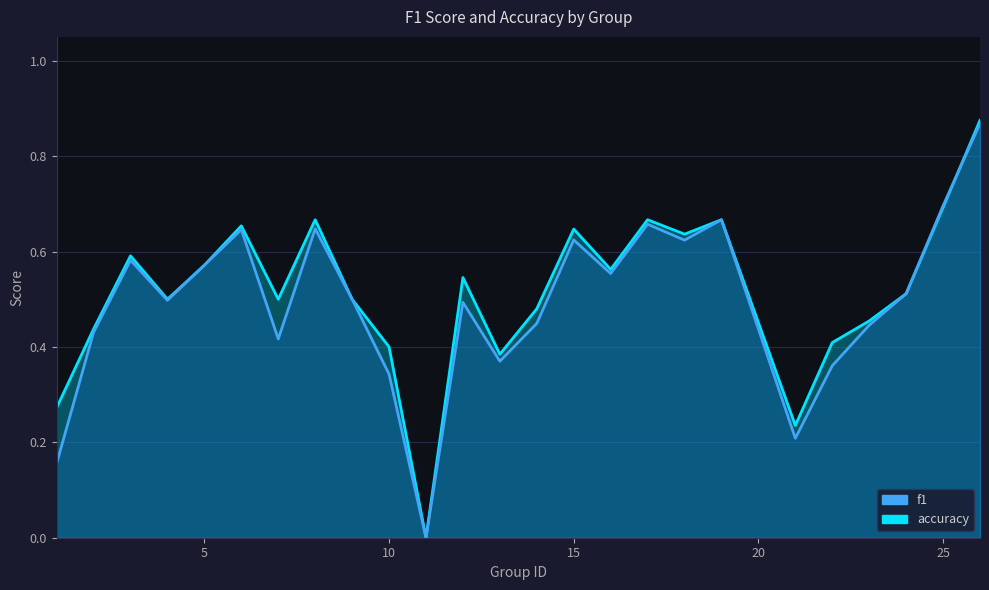

The value of f1 at 19 is 0.7. True or false?

True